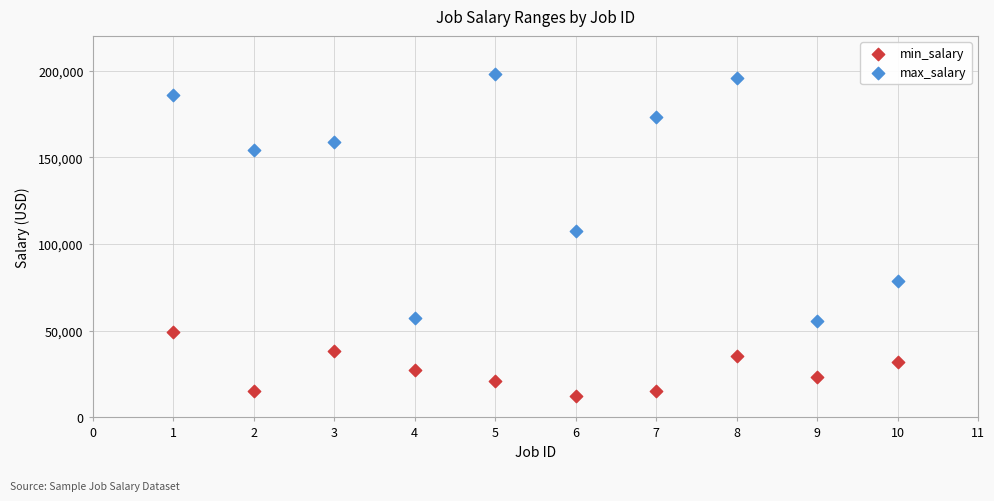

Which series contains the highest Y value?

max_salary